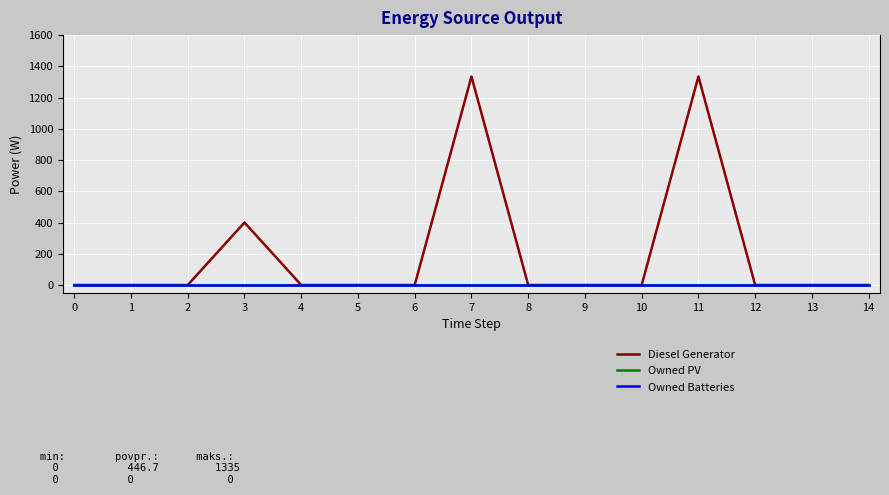

At which category is the sum across all series the highest?

7